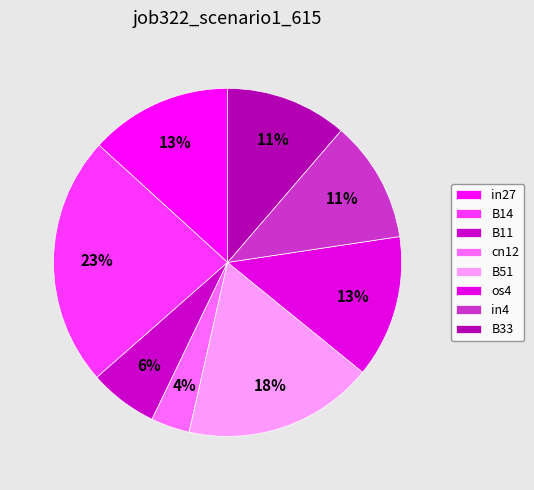

Count the number of slices in the pie.

8